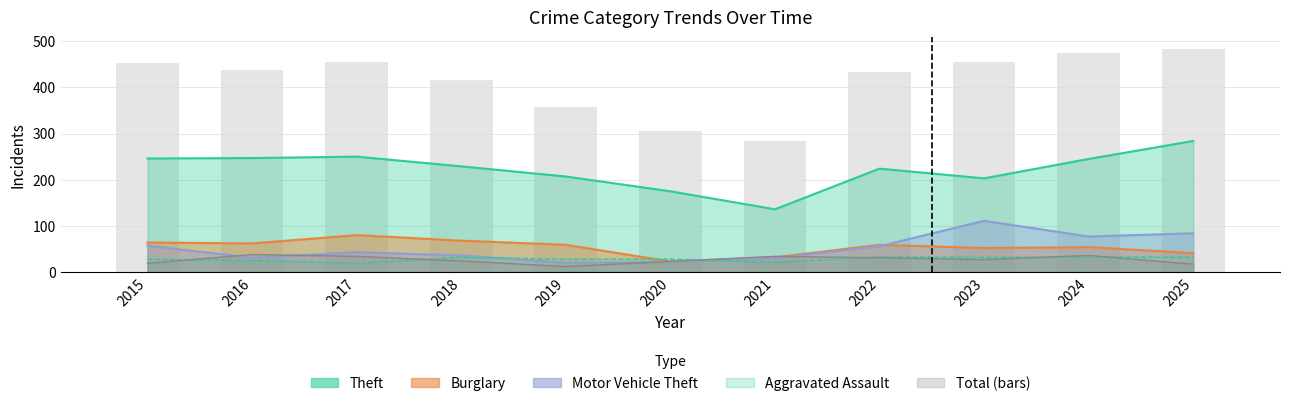

What is the sum of the values at 2018 and 2020?

721